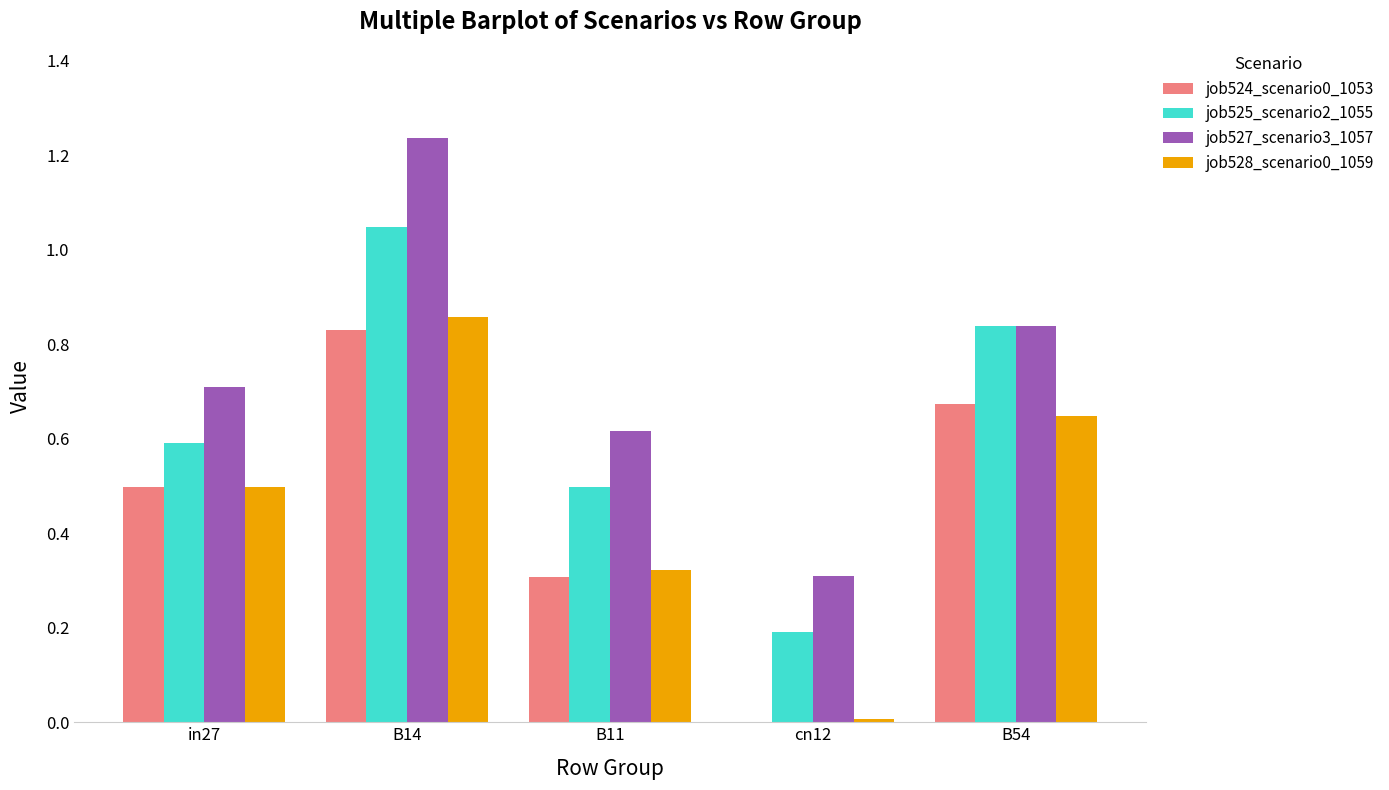

What is the spread (max minus min) of values at B14?

0.4